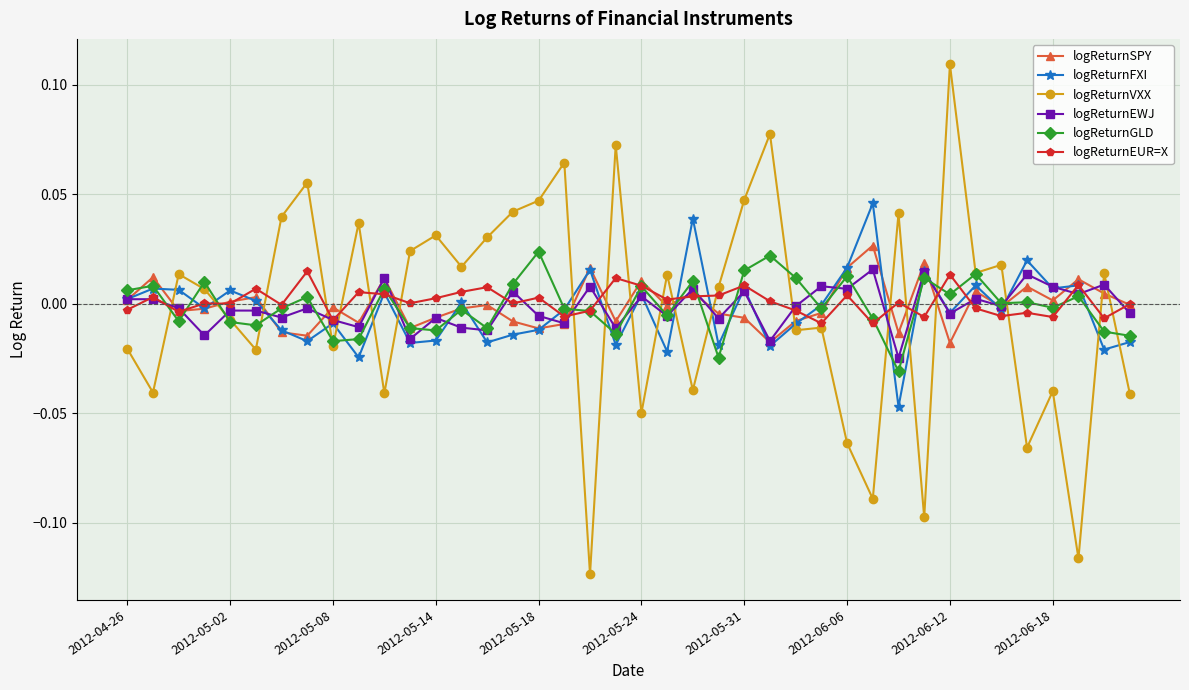

Which series has the widest spread of values?

logReturnVXX